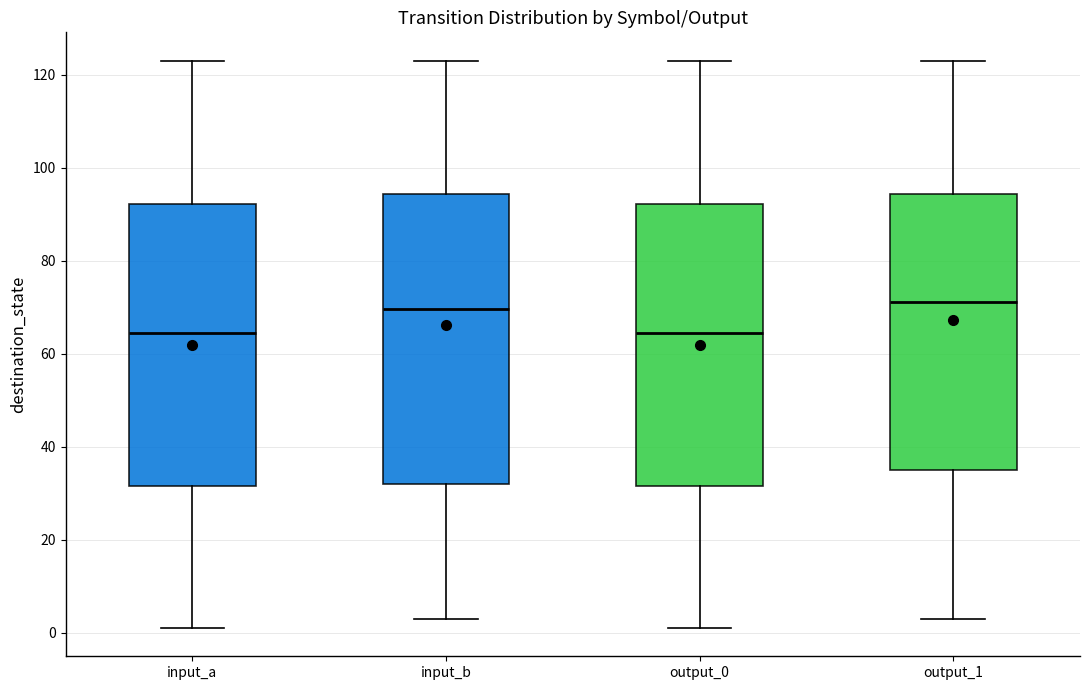

Reading left to right, read every box against the y-axis: the position of its median line, the range the box covers, and the ends of its whiskers. The values are not printed on the chart, so give them approximately, as read against the axis.

input_a: median 64, box 32 to 92, whiskers 2 to 124
input_b: median 70, box 32 to 94, whiskers 4 to 124
output_0: median 64, box 32 to 92, whiskers 2 to 124
output_1: median 72, box 36 to 94, whiskers 4 to 124